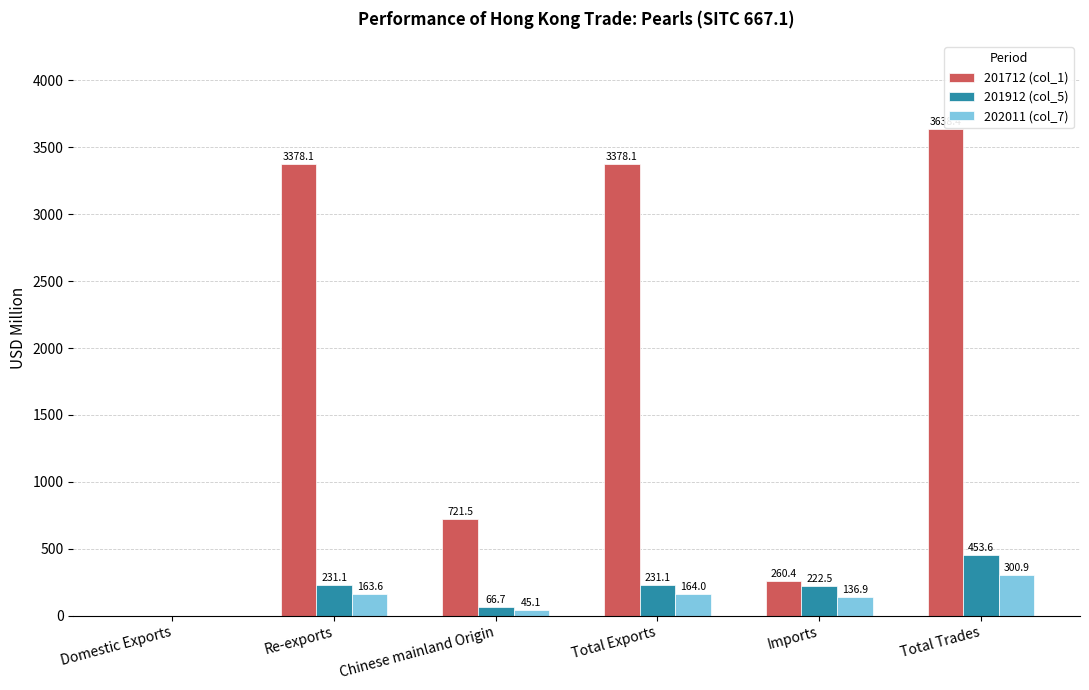

The value of 202011 (col_7) at Total Exports is 164.0. True or false?

True